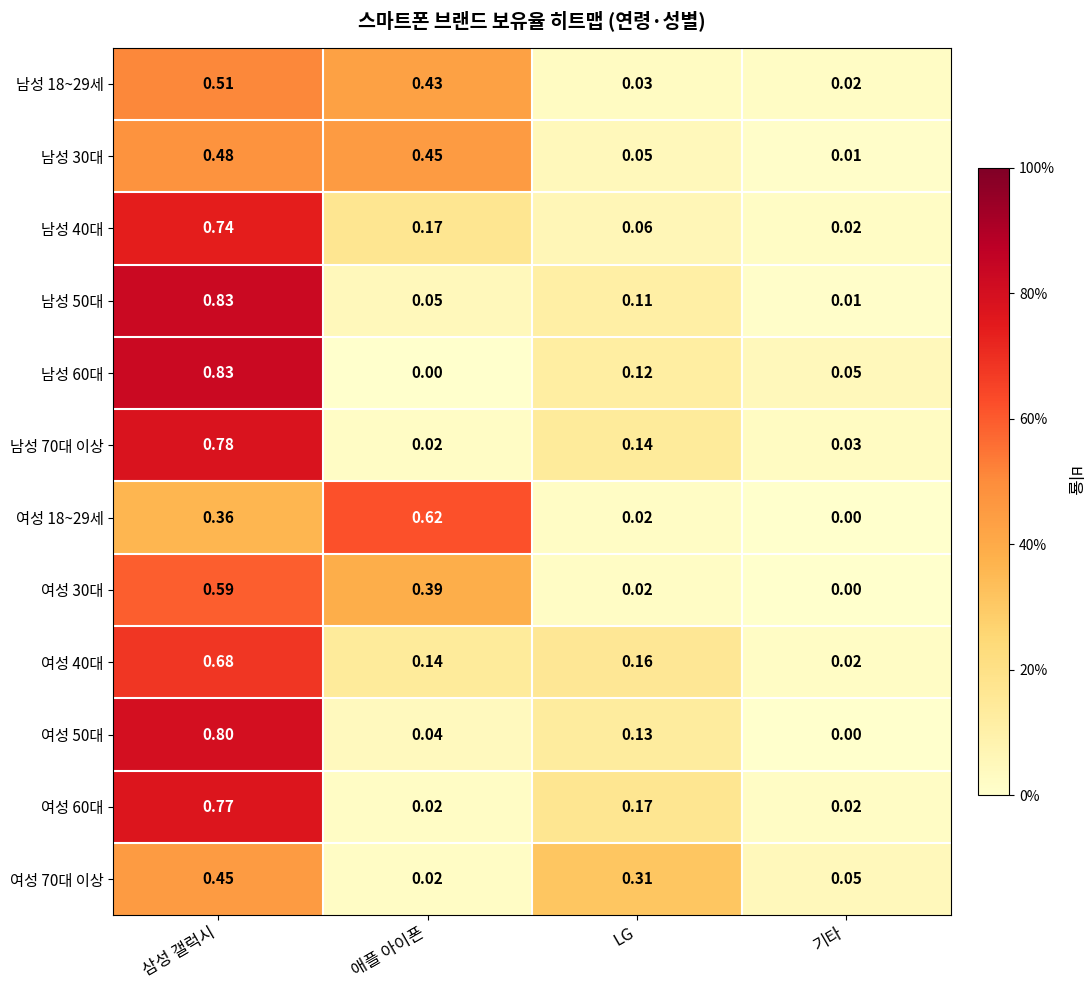

Which label corresponds to the largest value in the chart?

삼성 갤럭시